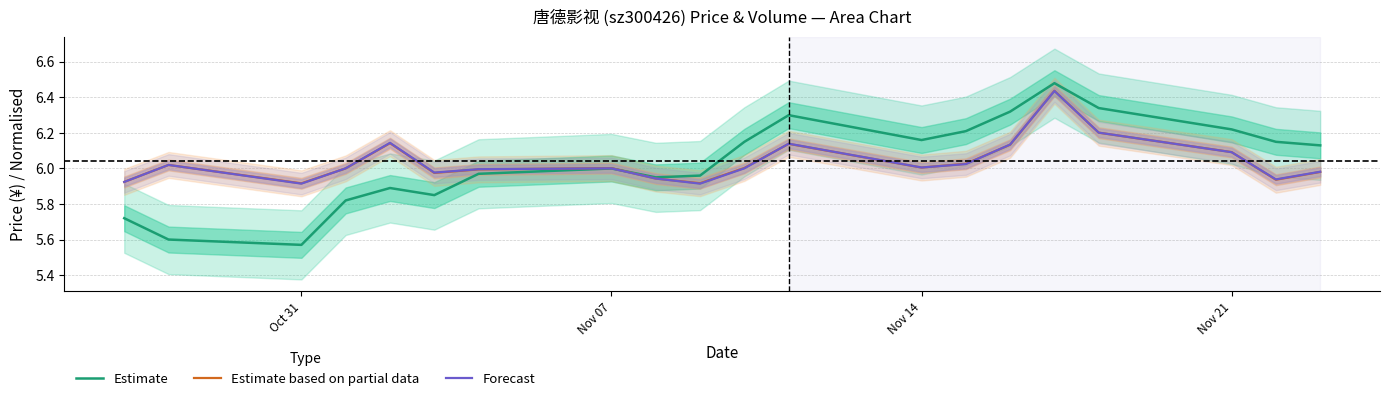

What is the smallest value displayed?

5.6